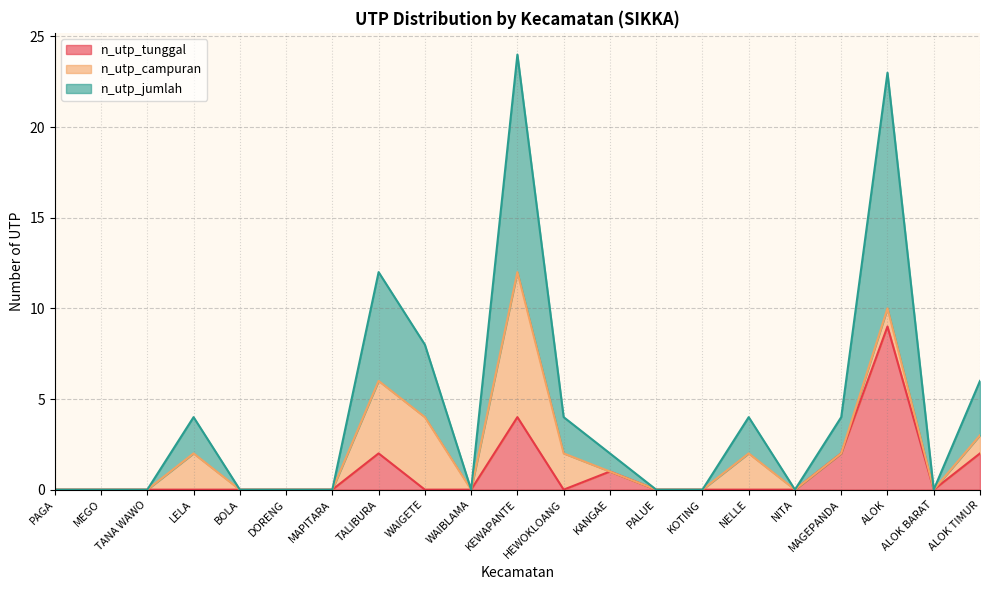

True or false: n_utp_jumlah and n_utp_tunggal intersect in this chart.

False